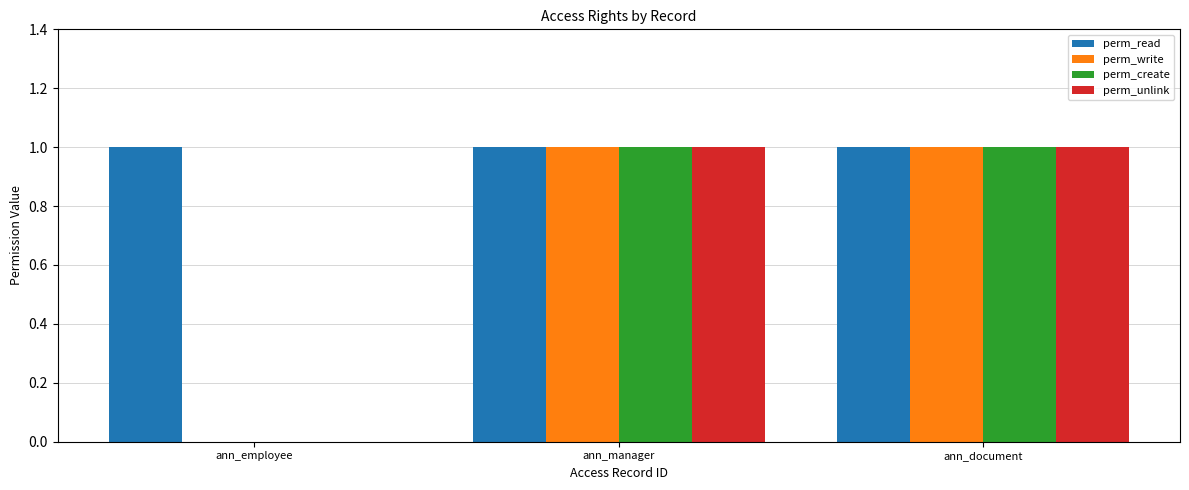

How many distinct data groups are displayed?

4